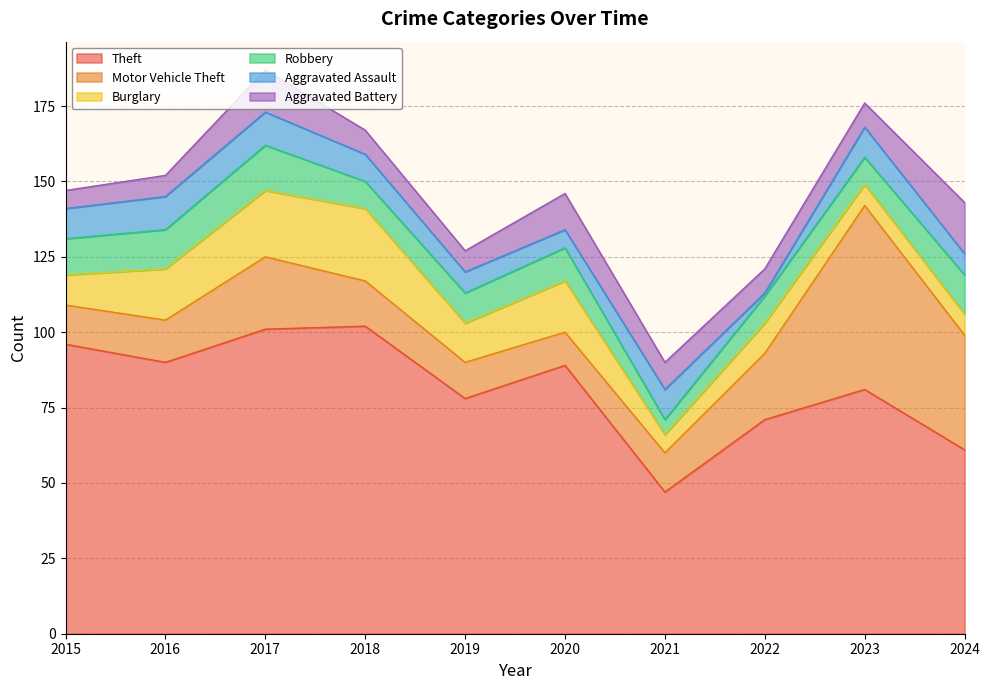

What is the total value across all series at 2016?

152